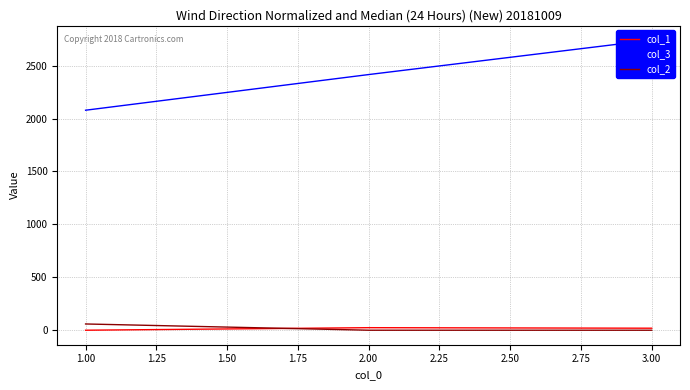

What are all the series names shown in the legend?

col_1, col_3, col_2